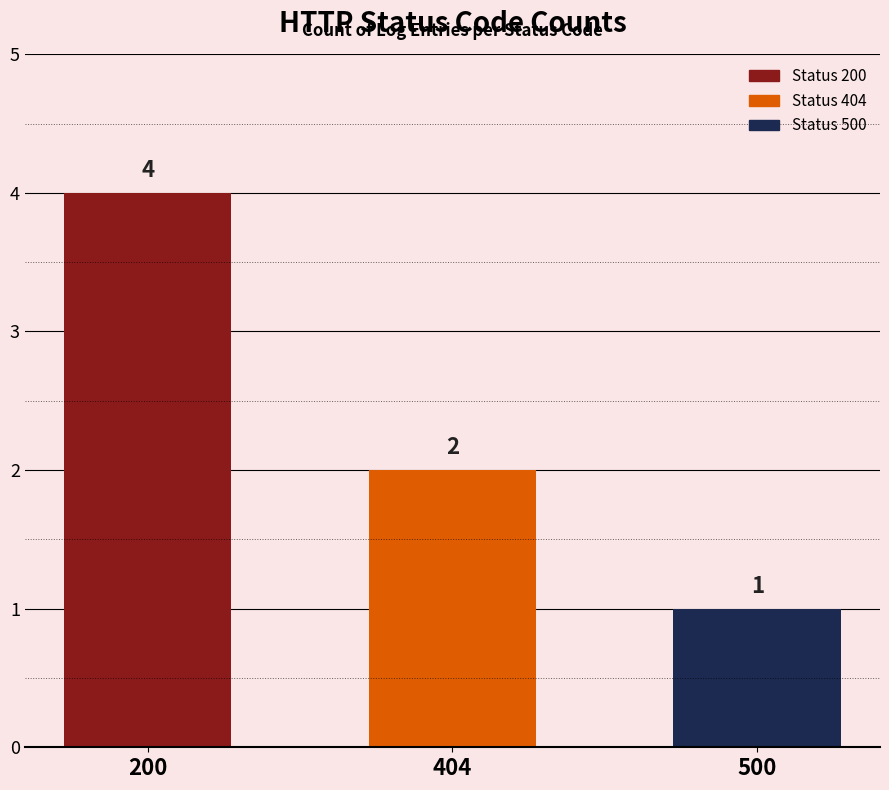

Does the chart contain any negative values?

No